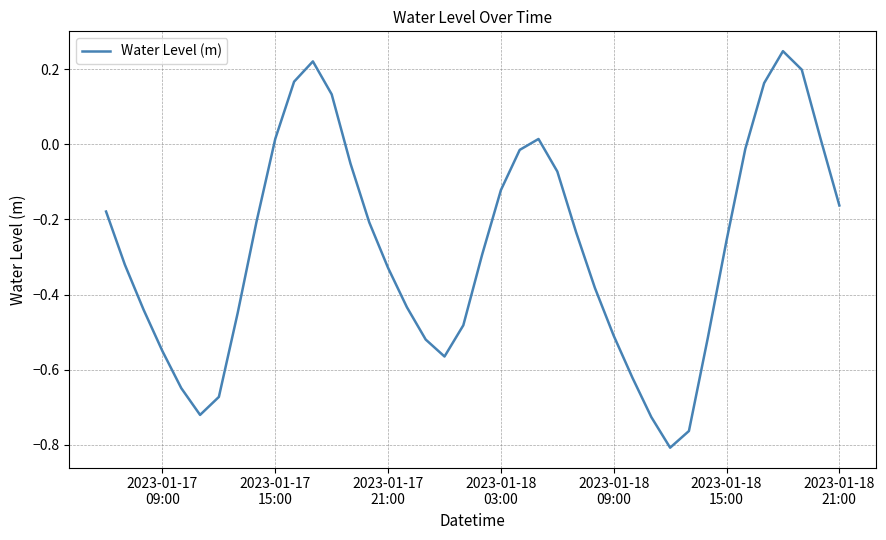

What is the difference between the maximum and minimum values?

1.1